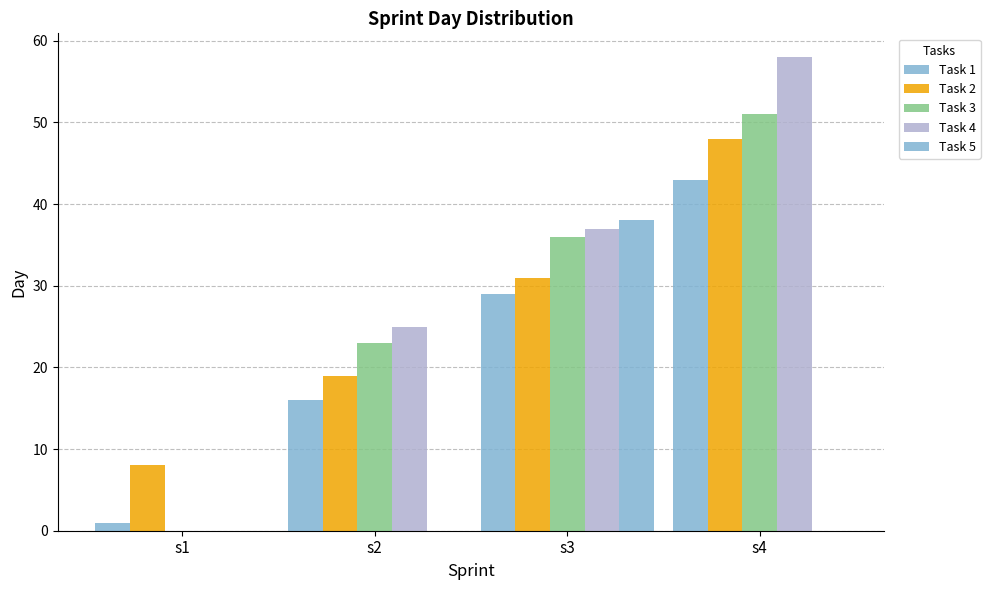

Is the value of Task 5 at s2 greater than the value of Task 2 at s3?

No